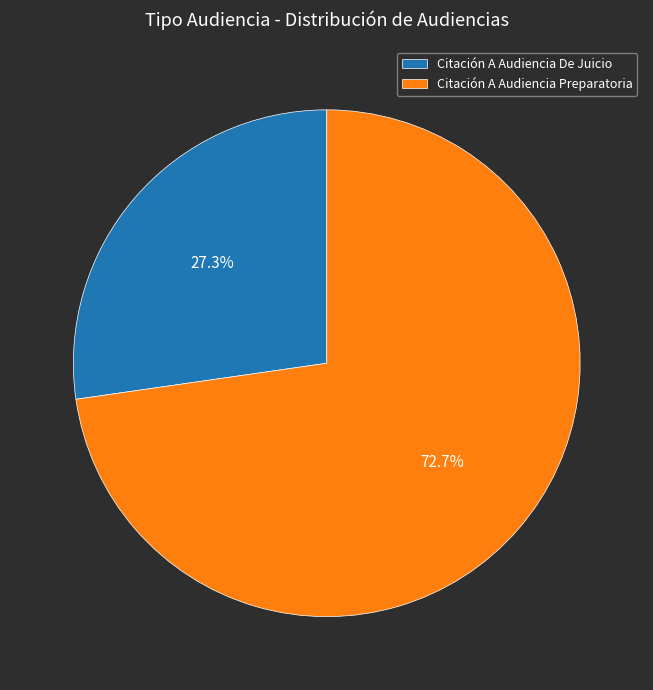

Which has a higher value, Citación A Audiencia De Juicio or Citación A Audiencia Preparatoria?

Citación A Audiencia Preparatoria